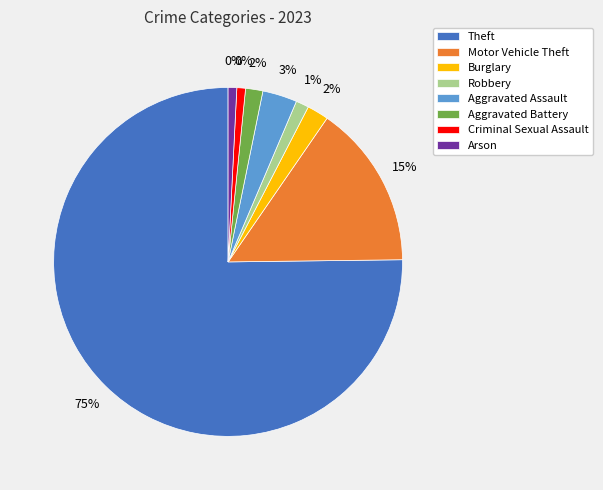

To the nearest percent, what portion does Aggravated Assault represent?

3%